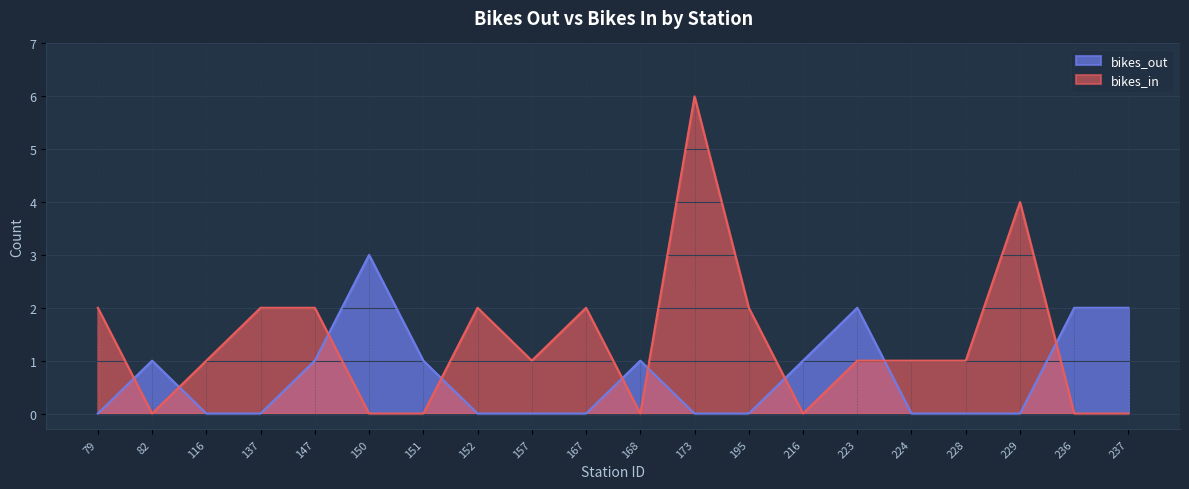

Reading right to left, transcribe all the data shown in this chart.

bikes_out: 237=2	236=2	229=0	228=0	224=0	223=2	216=1	195=0	173=0	168=1	167=0	157=0	152=0	151=1	150=3	147=1	137=0	116=0	82=1	79=0
bikes_in: 237=0	236=0	229=4	228=1	224=1	223=1	216=0	195=2	173=6	168=0	167=2	157=1	152=2	151=0	150=0	147=2	137=2	116=1	82=0	79=2